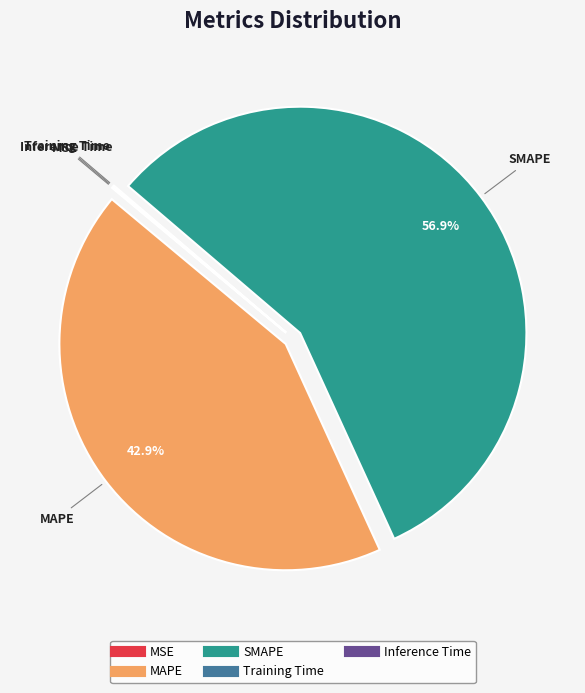

Is it true that SMAPE is 68% of the pie?

False